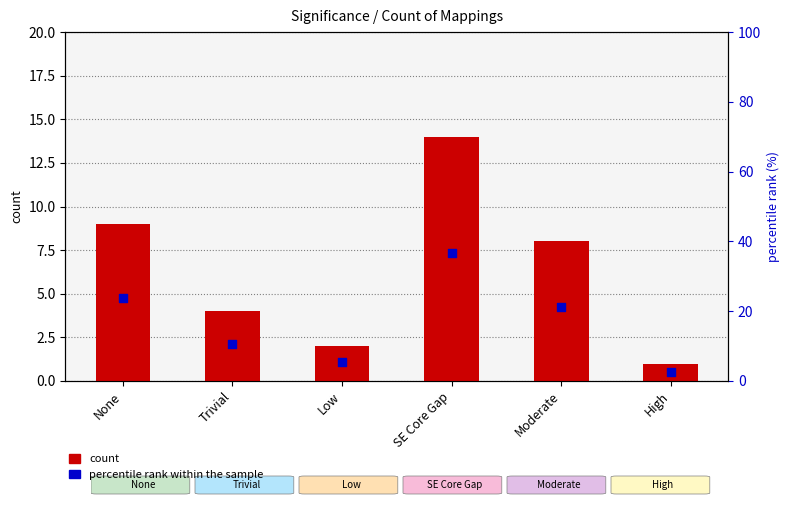

Which series has the largest total across all categories?

percentile rank within the sample